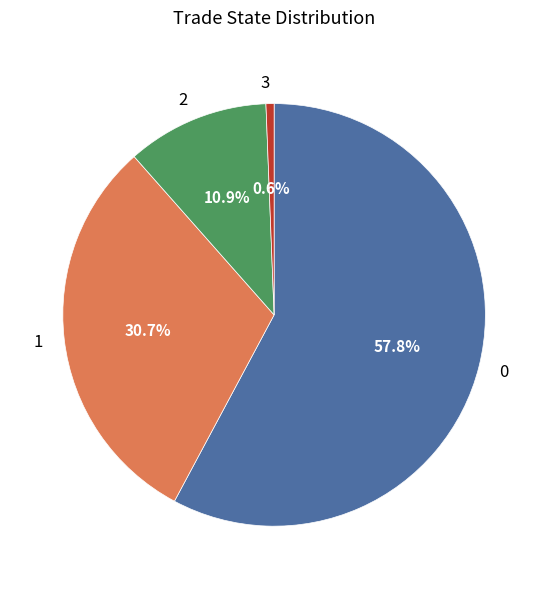

To the nearest percent, what portion does 1 represent?

31%